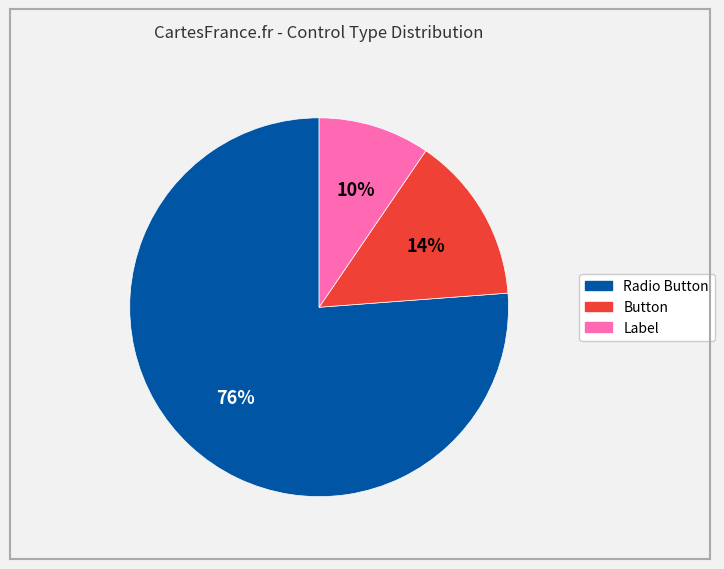

To the nearest percent, what is the average slice percentage?

33%